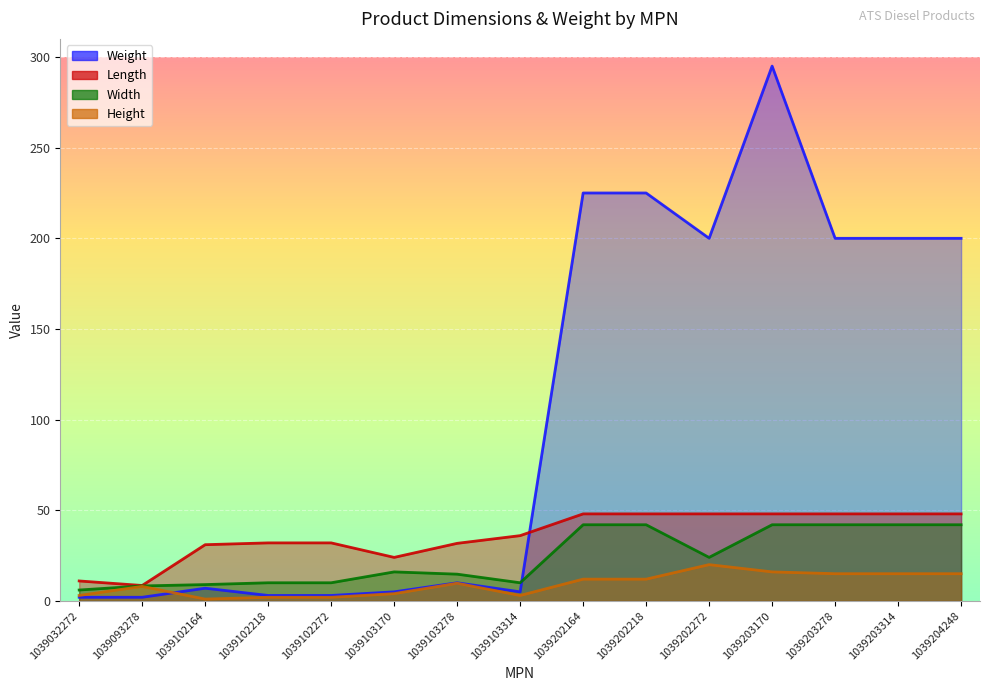

Which series has the largest total across all categories?

Weight